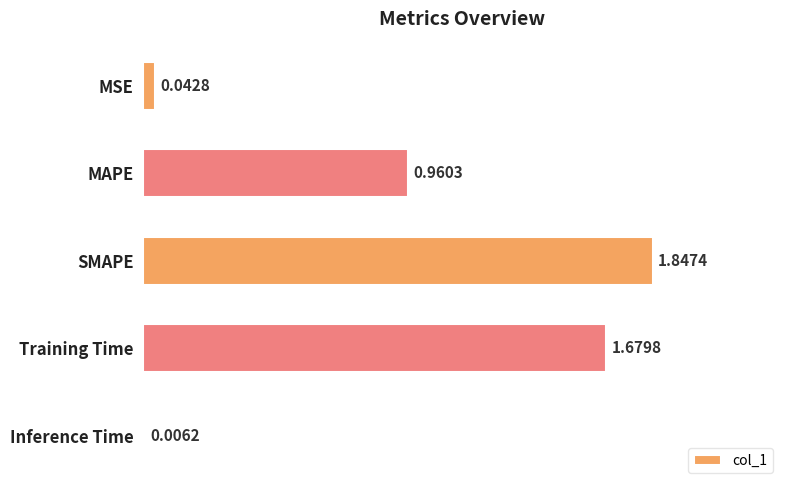

What is the sum of all values?

4.5